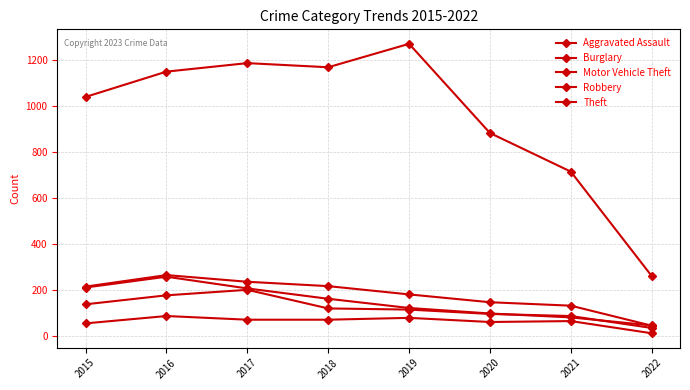

The value of Aggravated Assault at 2018 is 27. True or false?

False